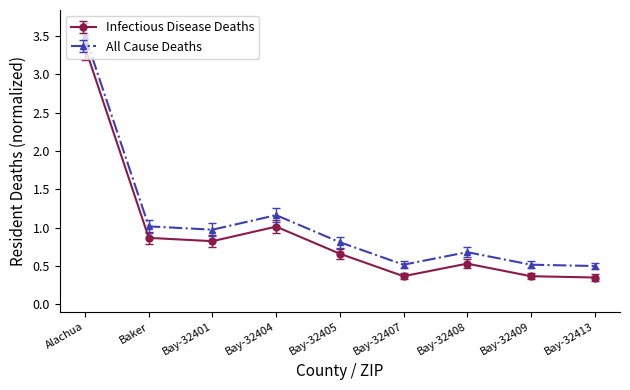

List the series in order of their peak value, highest first.

All Cause Deaths, Infectious Disease Deaths